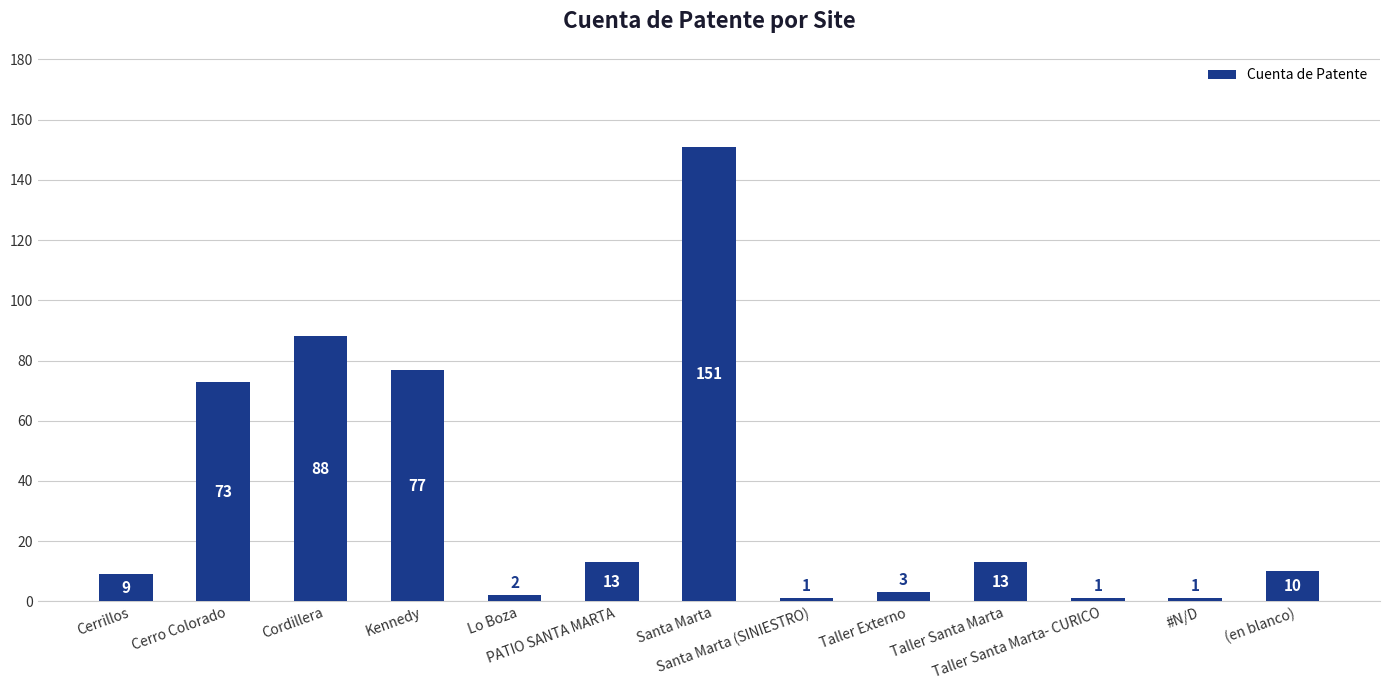

What is the value of the 3rd bar from the left?

88